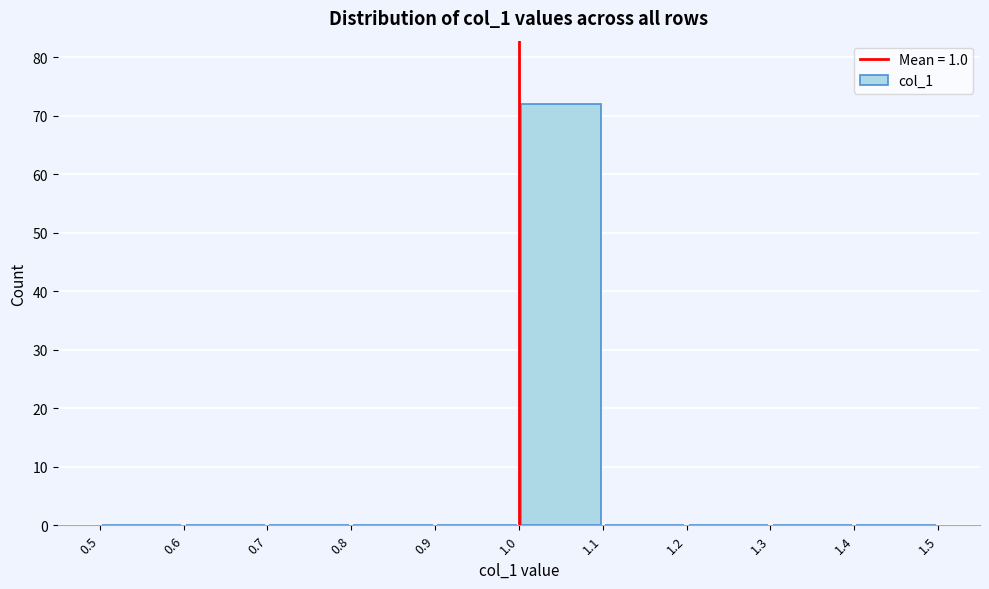

How tall is the bar that spans 1.0 to 1.1 on the x-axis? The values are not printed on the chart, so give them approximately, as read against the axis.

72